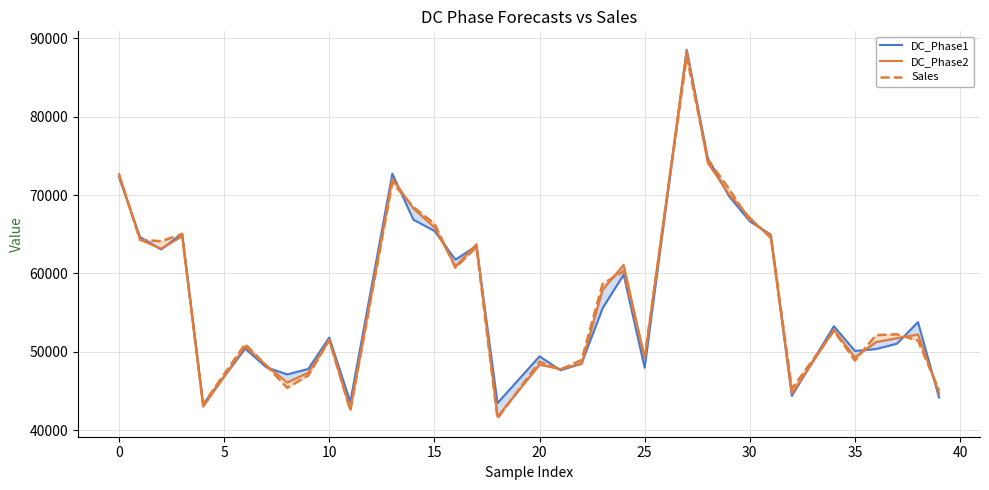

Reading right to left, what are all the values shown in this chart?

DC_Phase1: 44180.4	53787.3	51036.6	50344.4	50111.7	53264.0	44381.8	64951.5	66647.8	69898.6	74724.2	88539.7	47964.9	59834.2	55564.8	48516.3	47641.7	49417.7	43451.3	63515.1	61756.8	65423.2	66857.0	72734.3	43585.6	51813.6	47811.7	47116.6	48025.1	50398.6	43301.6	65081.8	63063.2	64639.5	72275.8
DC_Phase2: 44722.5	52206.1	51740.3	51230.1	49294.1	52815.9	44634.8	64493.6	67120.2	70133.8	74110.3	88411.6	49173.3	61102.8	57912.3	48458.2	47797.1	48348.9	41721.0	63730.3	60906.1	65872.4	68279.4	72095.4	42654.7	51502.4	47342.3	46081.8	48281.2	50677.2	43013.2	64749.6	63160.8	64301.6	72660.1
Sales: 45091.0	51430.0	52233.0	52127.0	48890.0	52683.0	45279.0	64838.0	66759.0	70827.0	74556.0	87665.0	49258.0	60284.0	58657.0	48958.0	47741.0	48742.0	41514.0	63379.0	60730.0	66359.0	68454.0	71624.0	42506.0	51511.0	46978.0	45400.0	48246.0	50984.0	43300.0	65006.0	64112.0	64297.0	72552.0